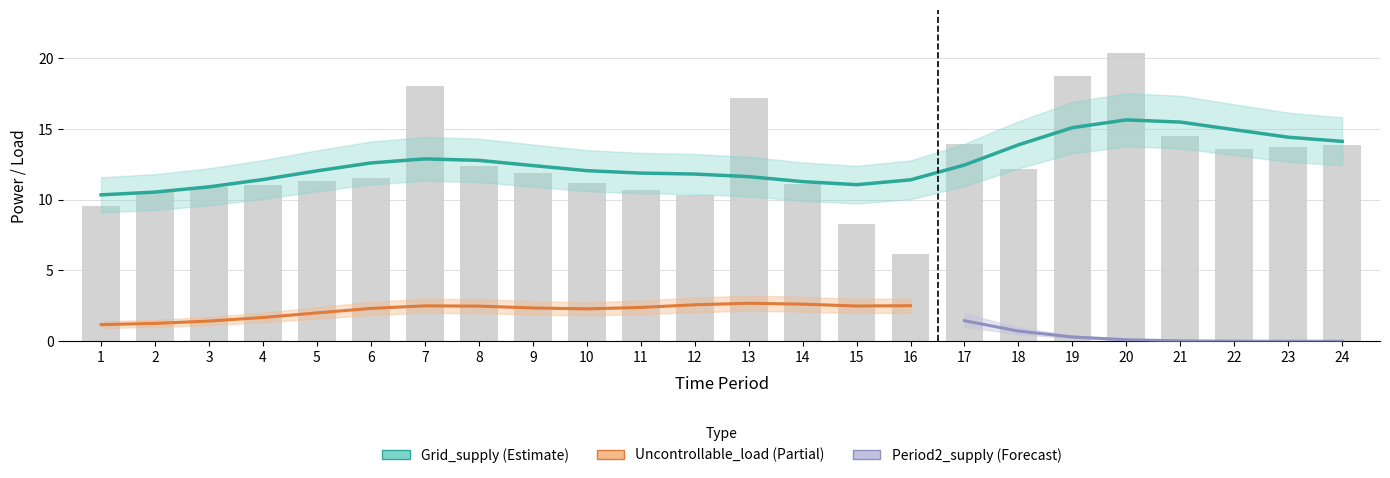

How many categories are shown in the chart?

24